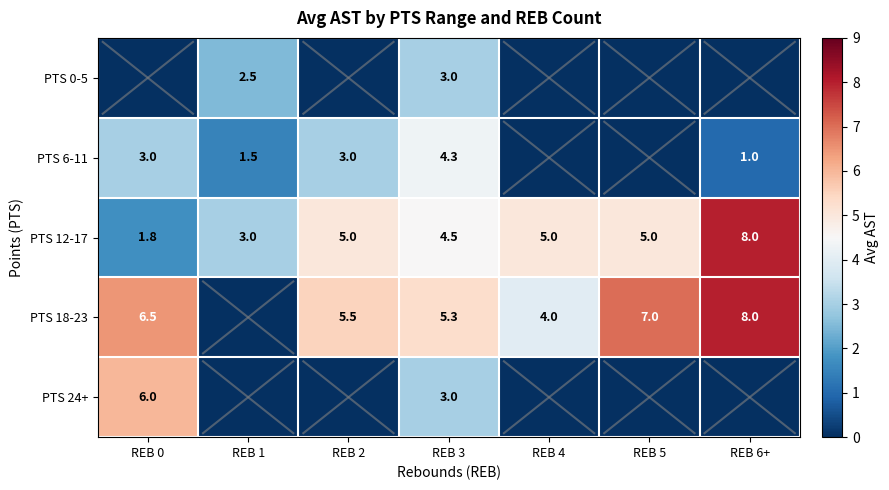

What is the sum of the PTS 12-17 values at REB 2 and REB 4?

10.0